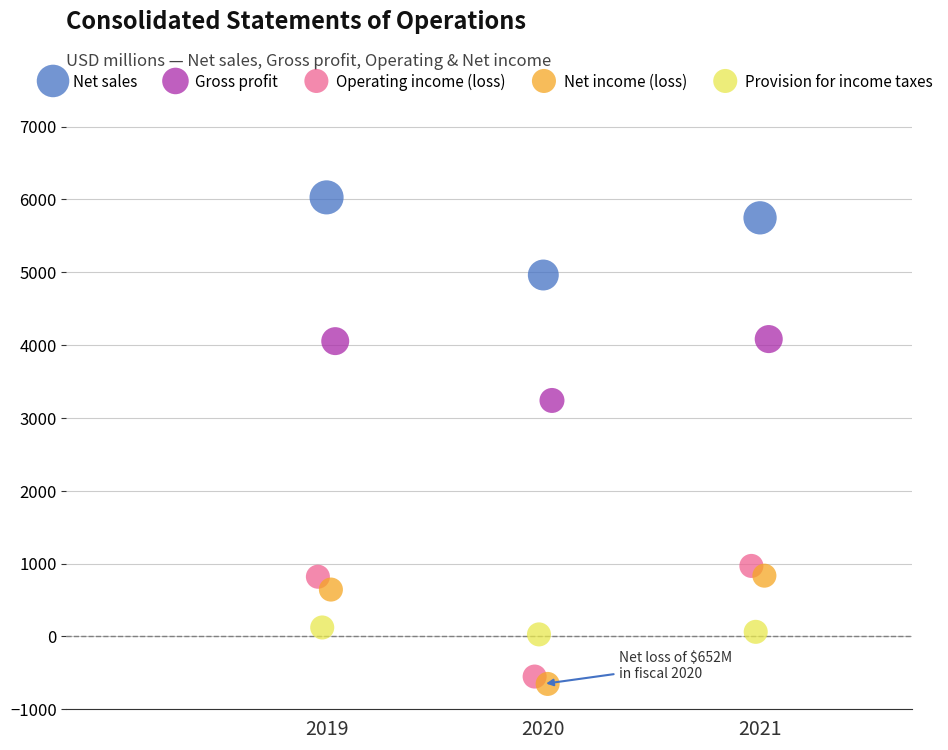

Which series contains the lowest Y value?

Net income (loss)